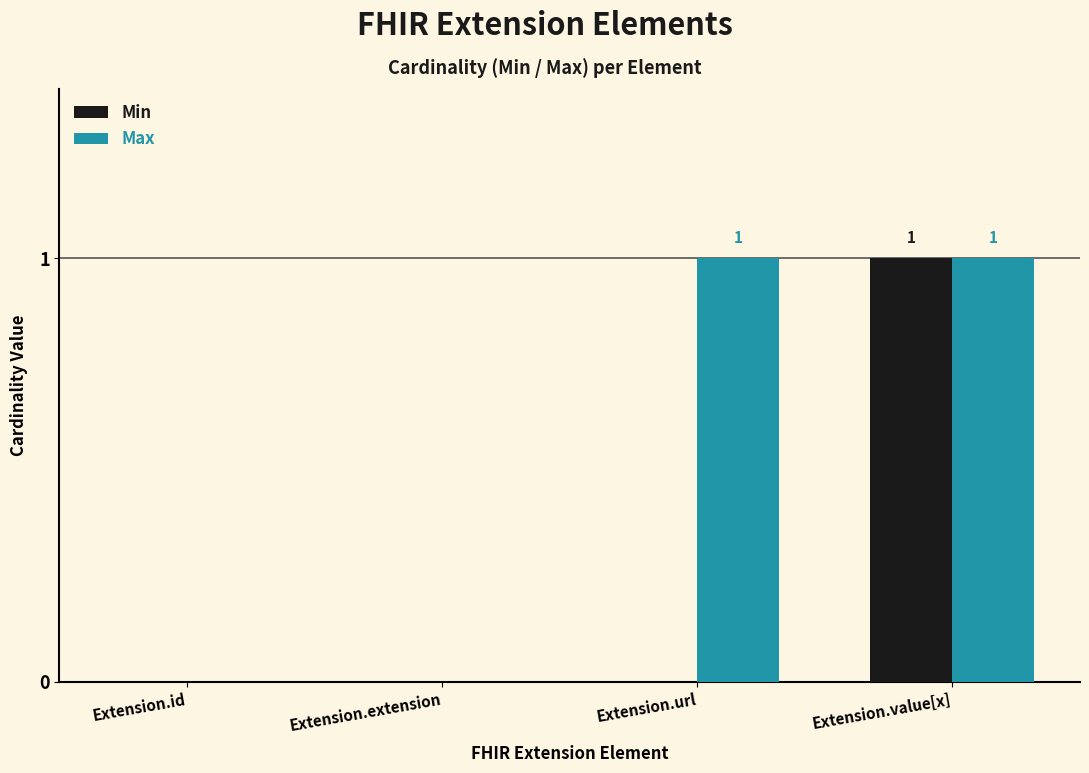

Reading right to left, what are all the values shown in this chart?

Min: 1	0	0	0
Max: 1	1	0	0